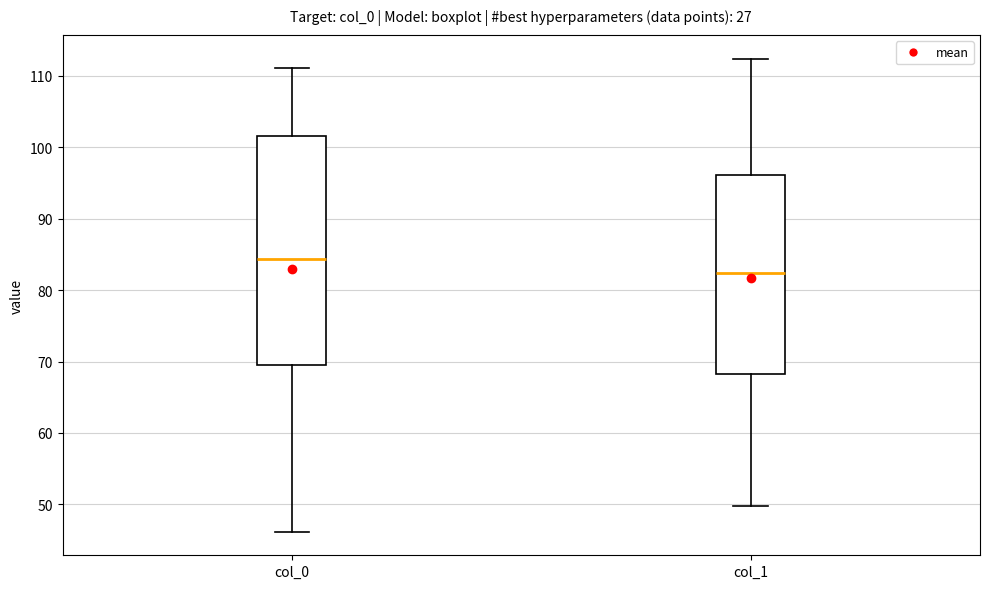

Which box's median line is the lowest?

col_1